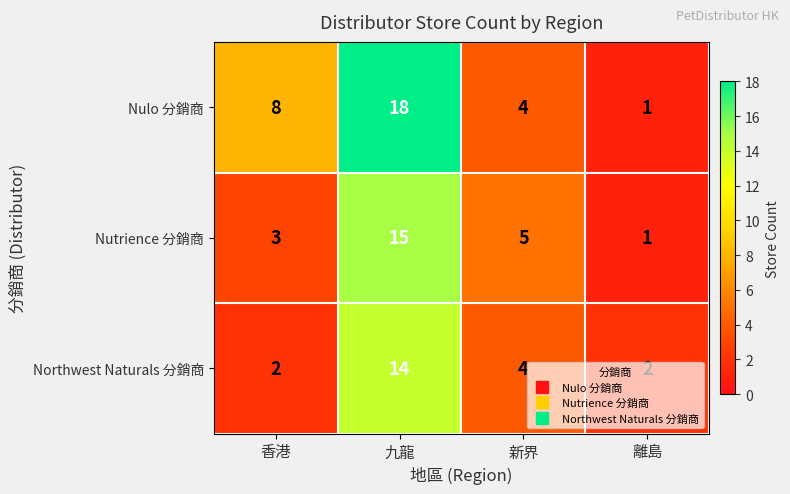

Rank the series by their average value, from highest to lowest.

Nulo 分銷商, Nutrience 分銷商, Northwest Naturals 分銷商